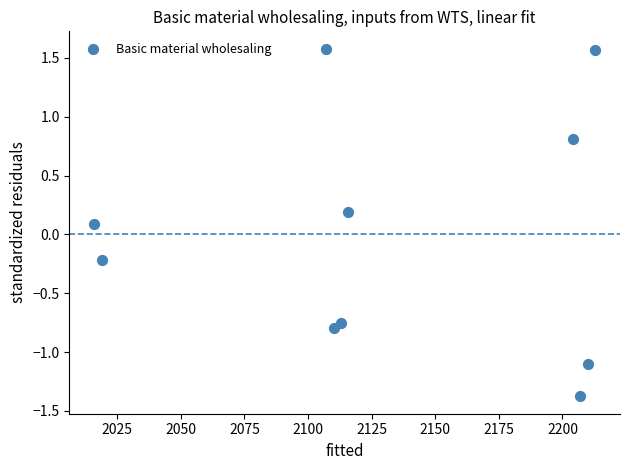

What is the range of X values (max minus min)?

196.8